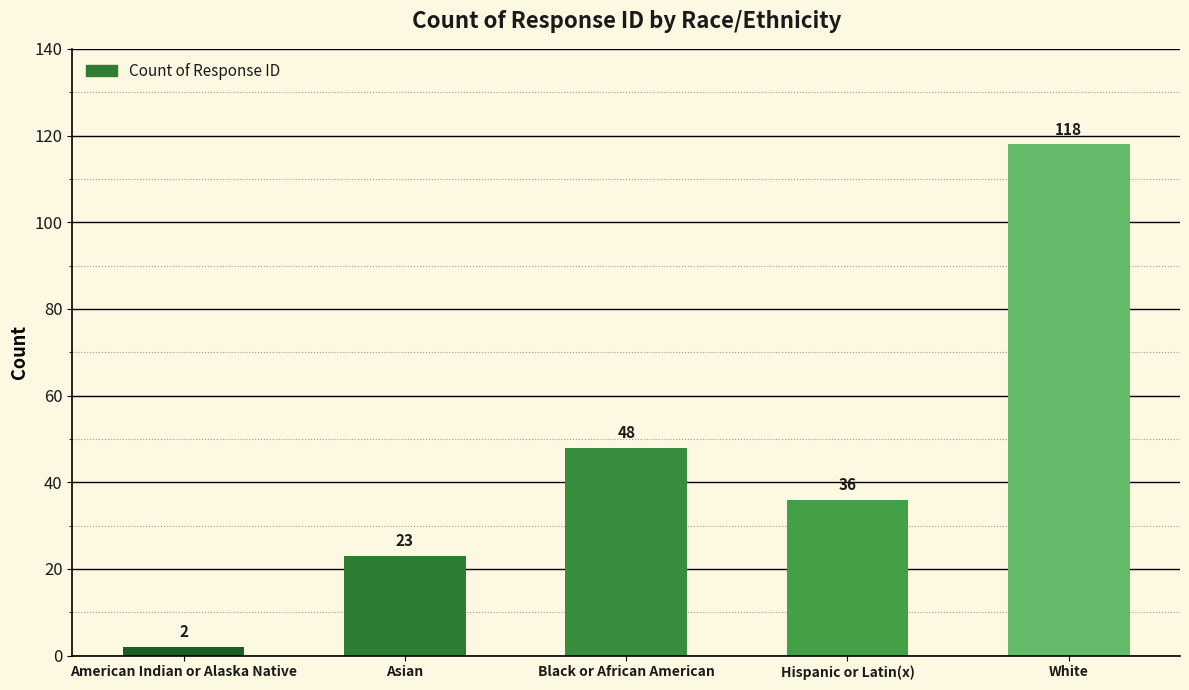

What is the smallest value displayed?

2